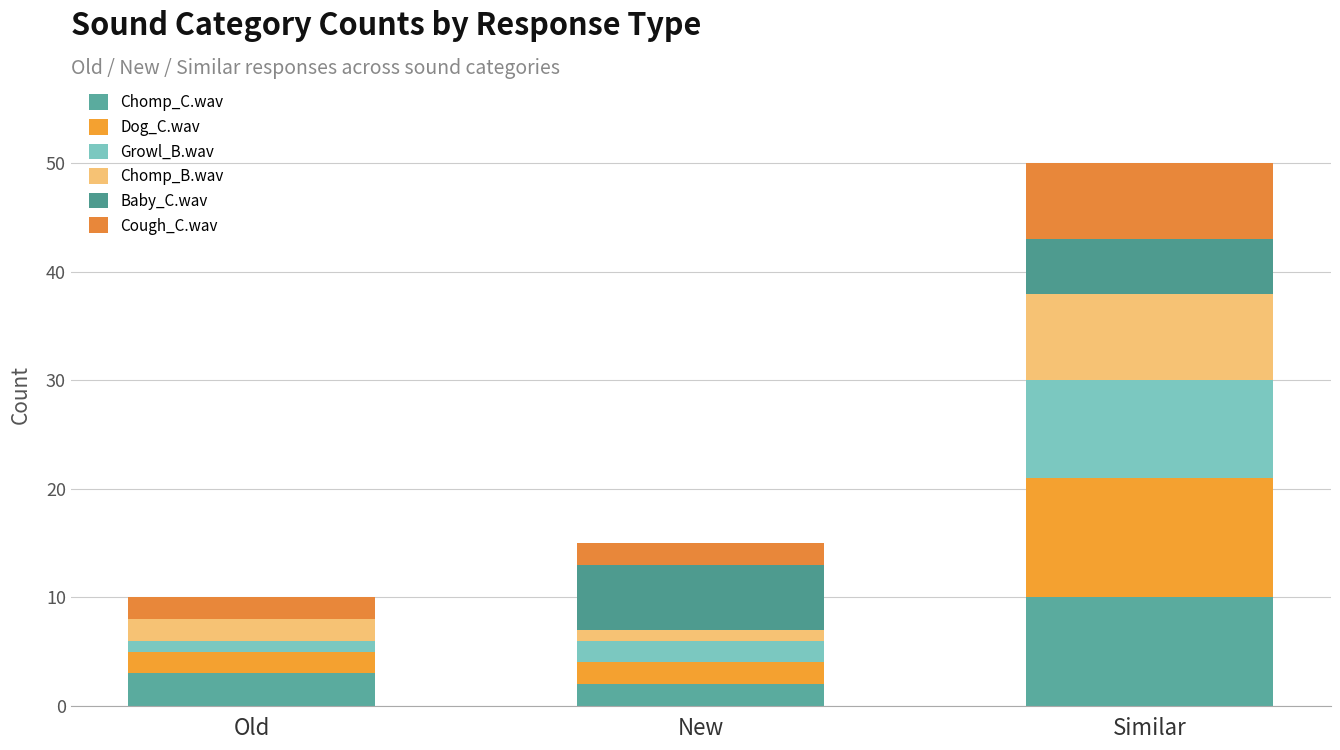

What is the total value across all series at Old?

10